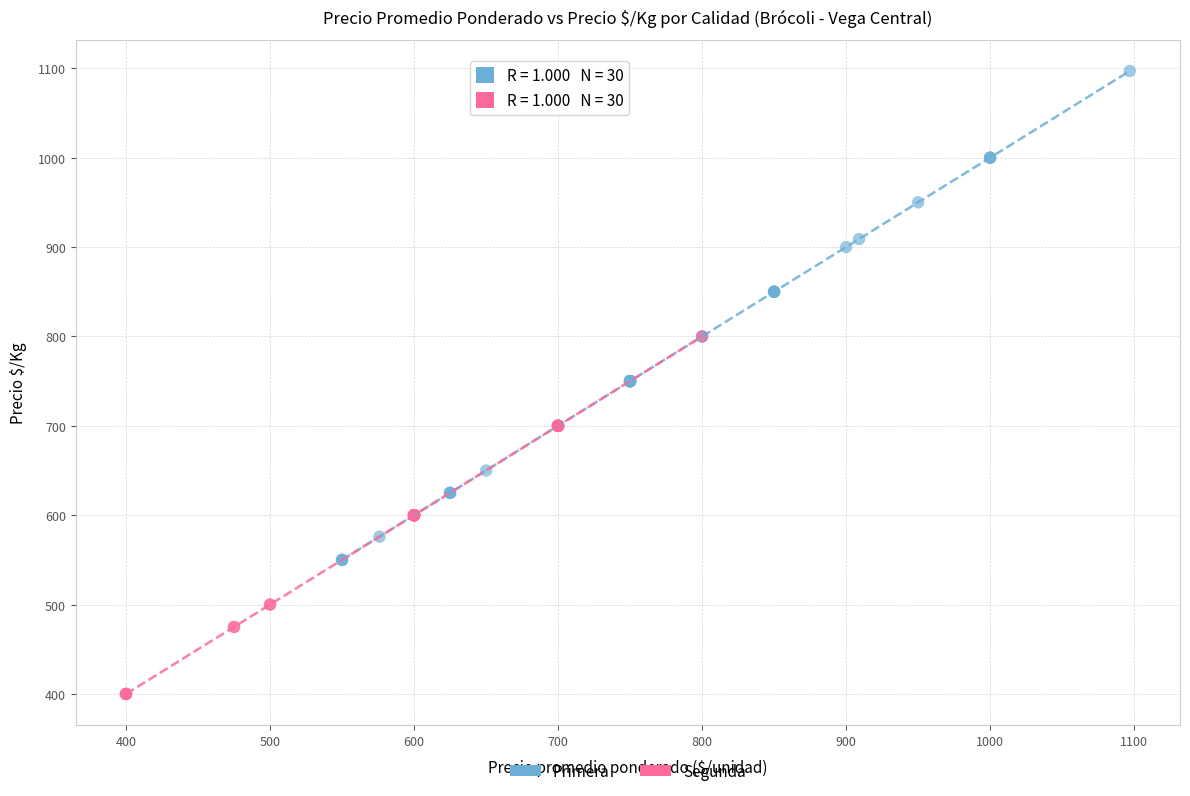

Which series has the widest spread of Y values?

Primera